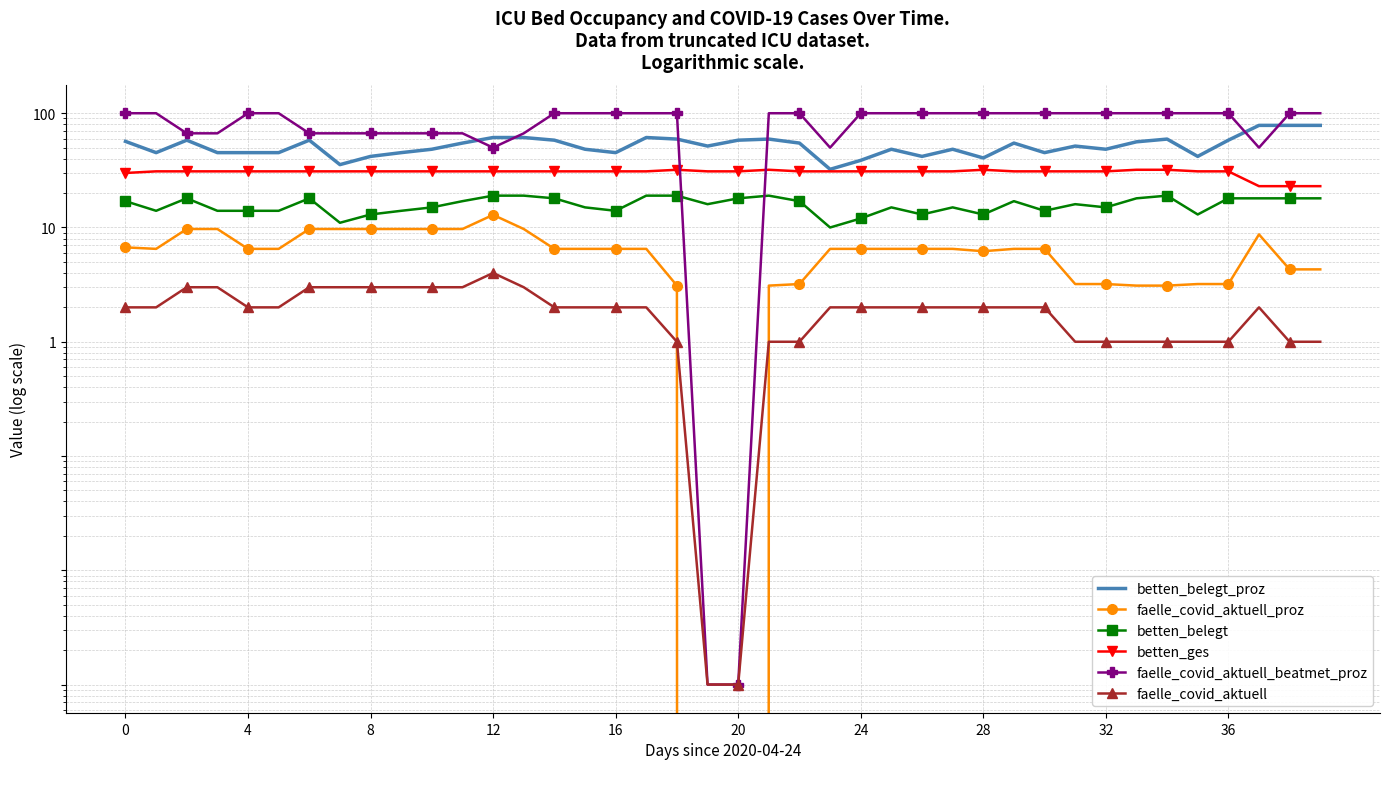

How many values in faelle_covid_aktuell_proz are above zero?

38